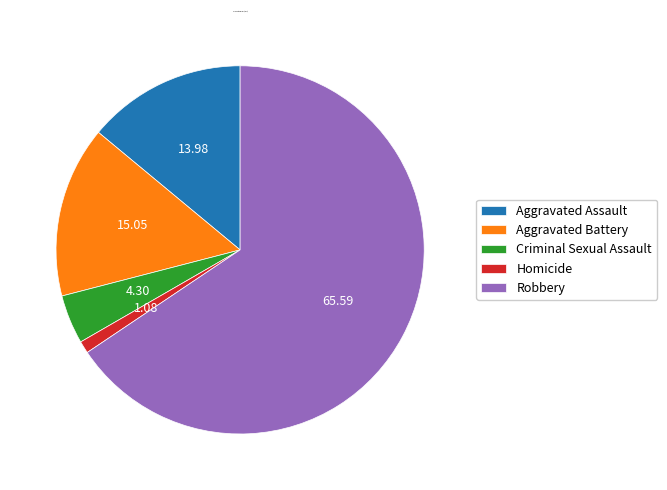

Rank the categories by value from highest to lowest.

Robbery, Aggravated Battery, Aggravated Assault, Criminal Sexual Assault, Homicide